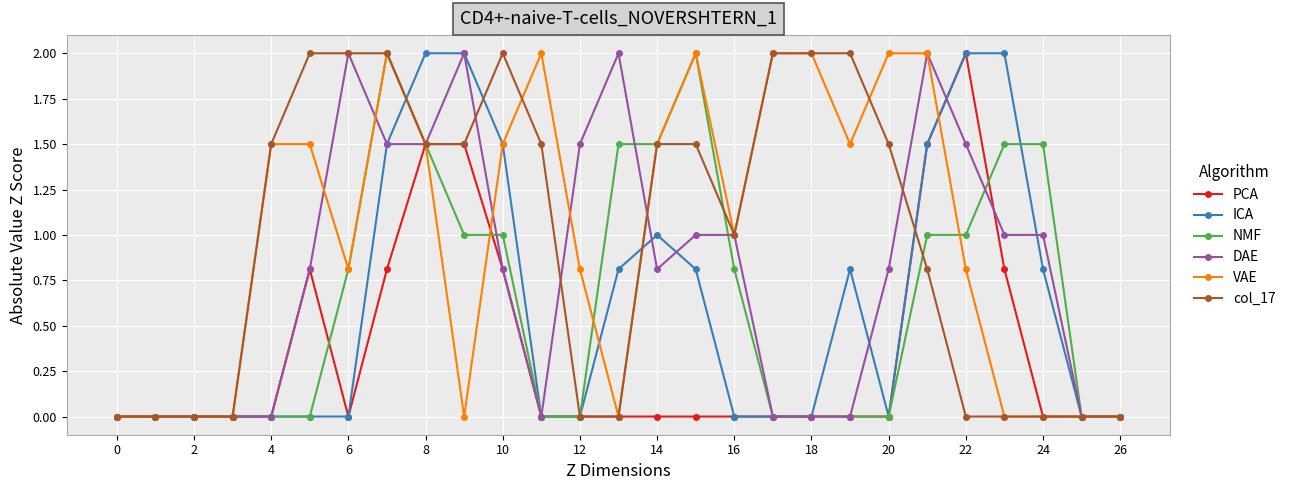

What is the maximum value for PCA?

2.0